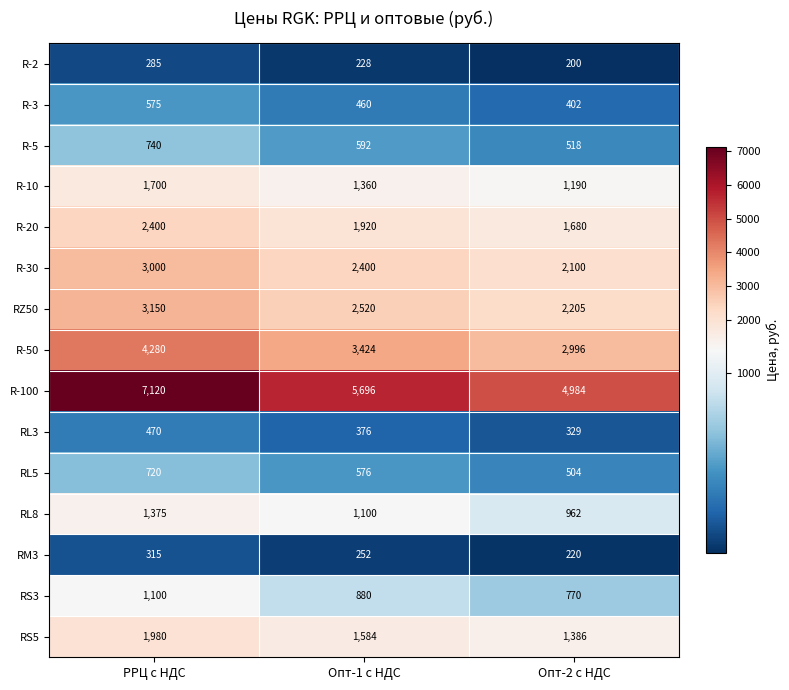

Rank the categories by R-20 value from highest to lowest.

РРЦ с НДС, Опт-1 с НДС, Опт-2 с НДС